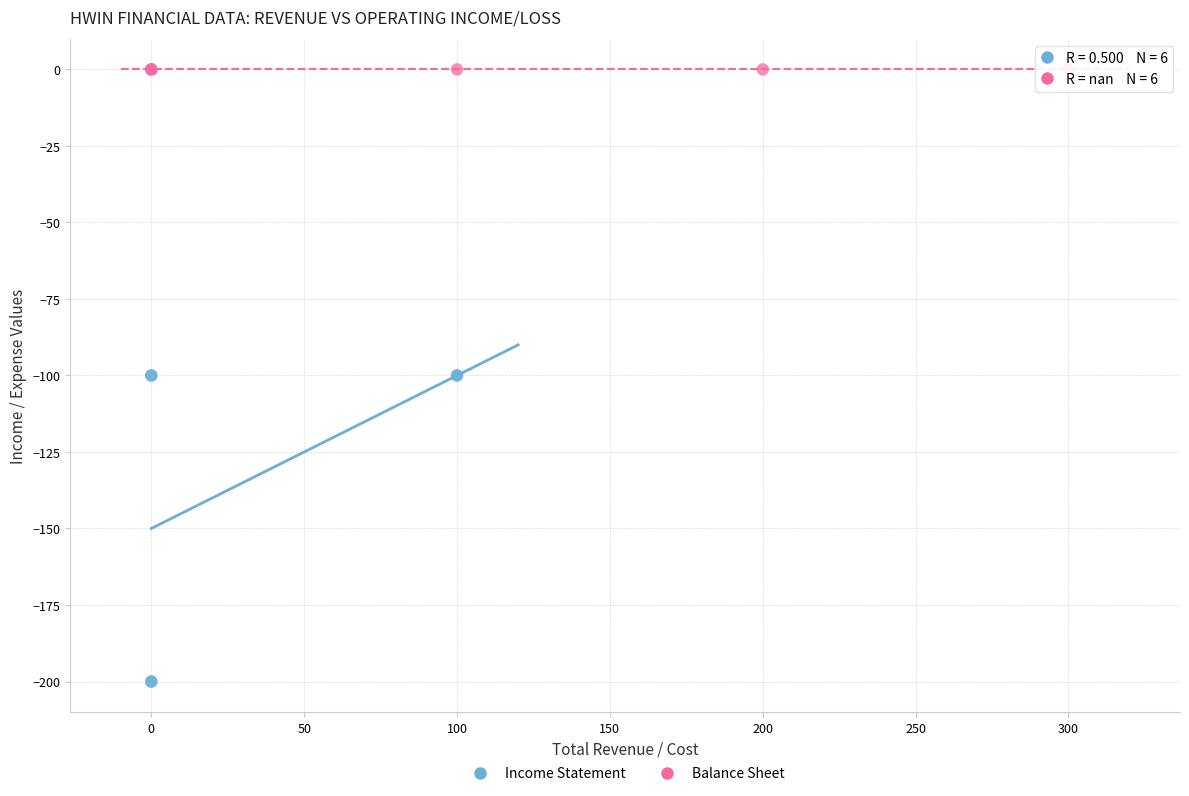

Which series contains the highest Y value?

Balance Sheet